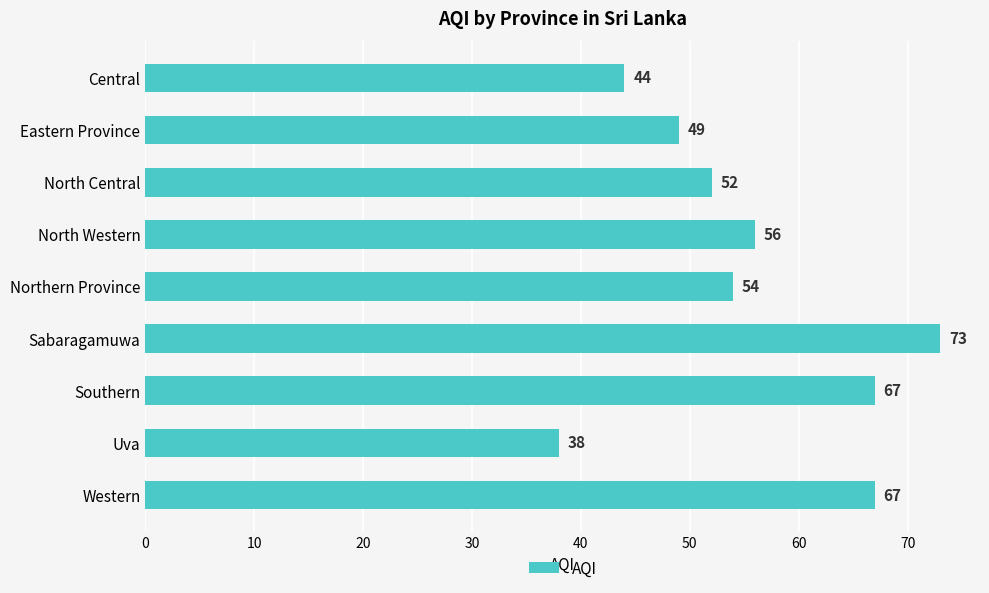

What is the minimum value shown in the chart?

38